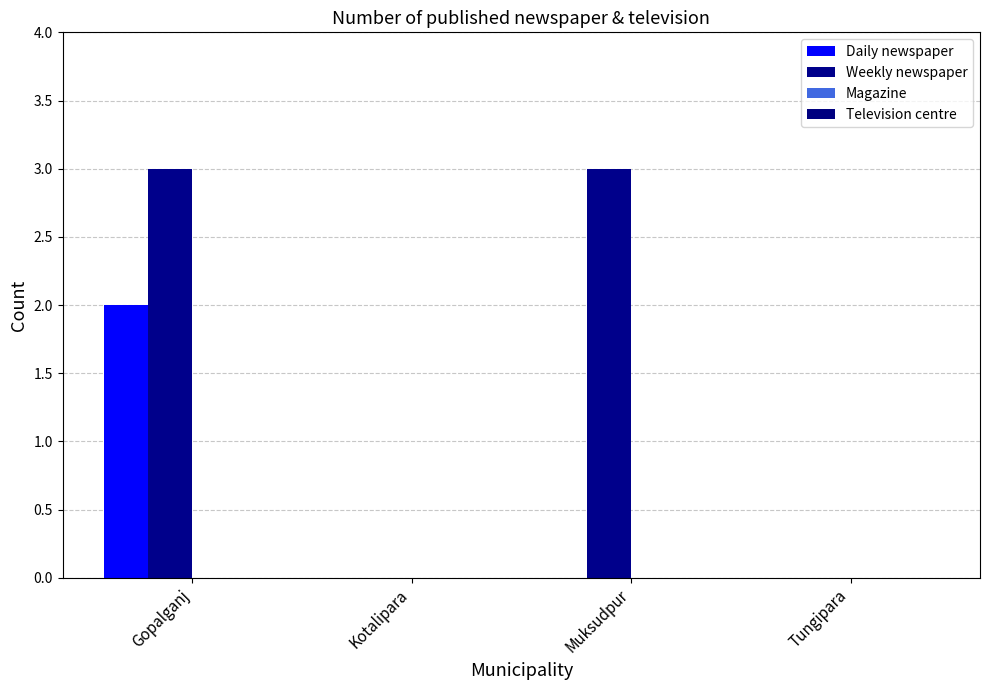

How many groups of bars are there?

4